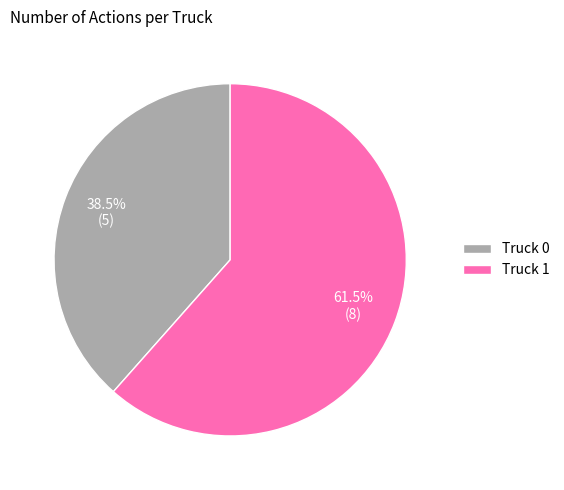

Between Truck 1 and Truck 0, which is larger?

Truck 1